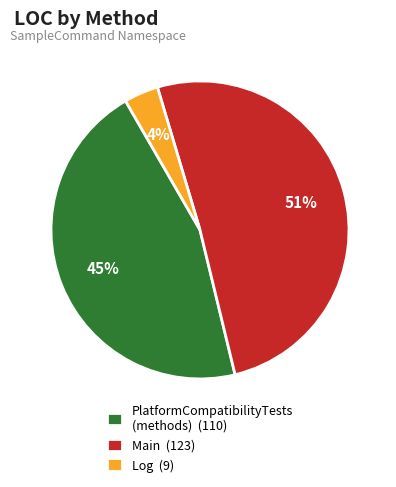

Which slice is the largest?

Main (123)